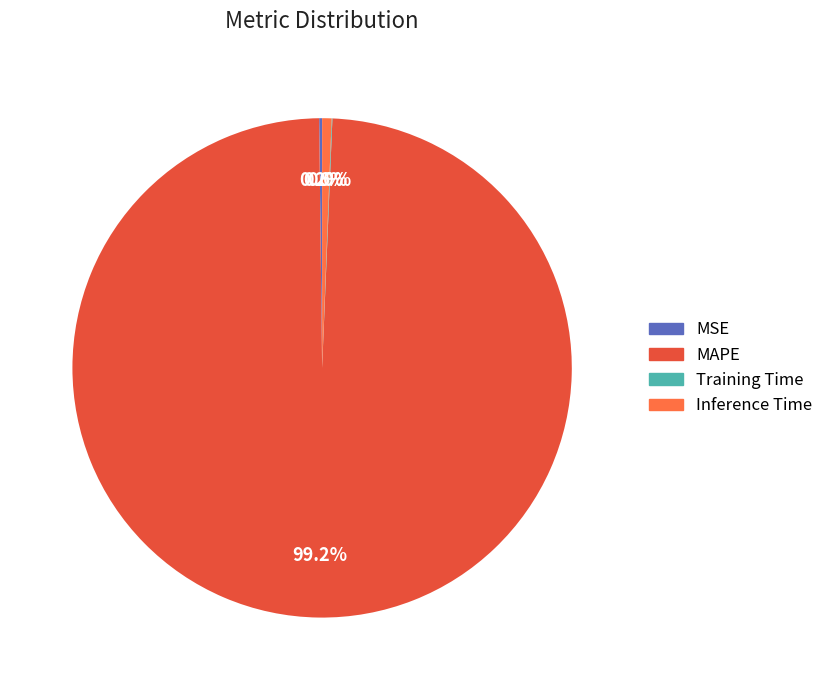

What is the largest slice in the pie chart?

MAPE